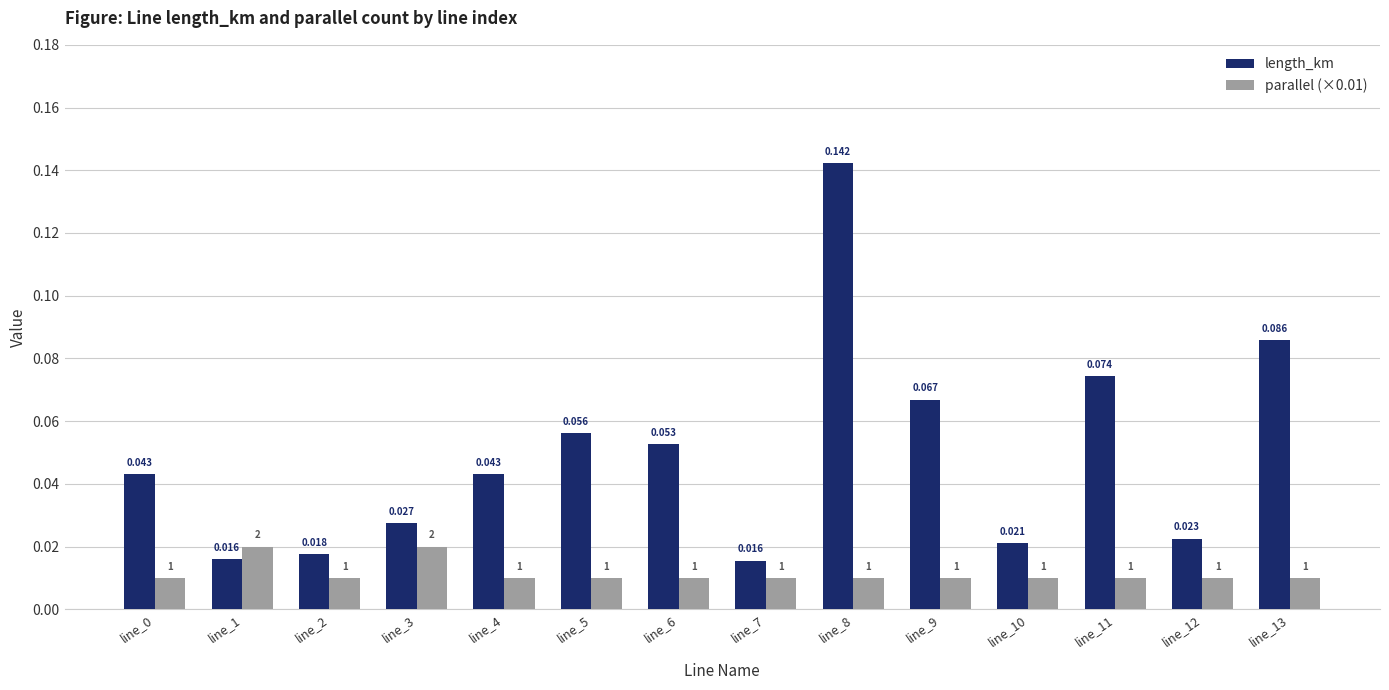

How many groups of bars are there?

14